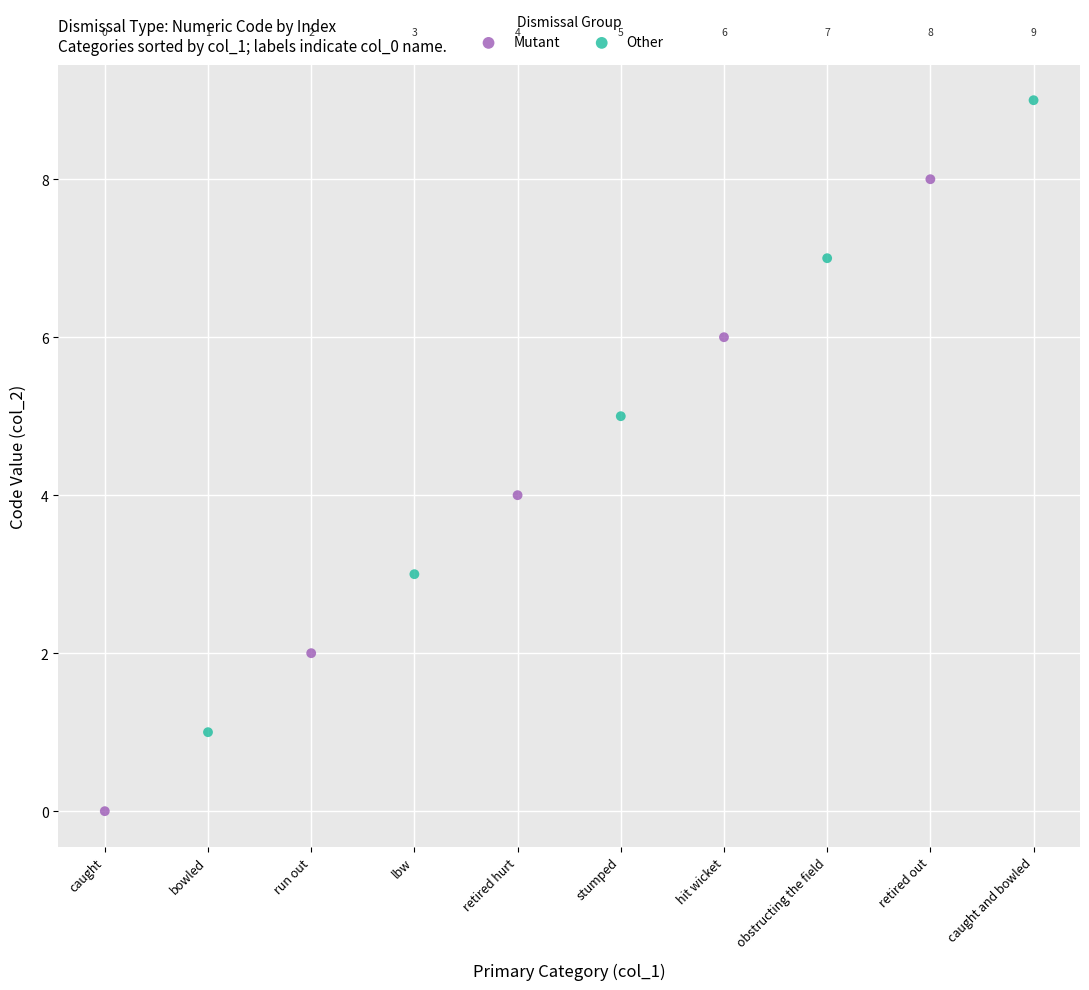

Which series reaches the maximum Y coordinate?

Other